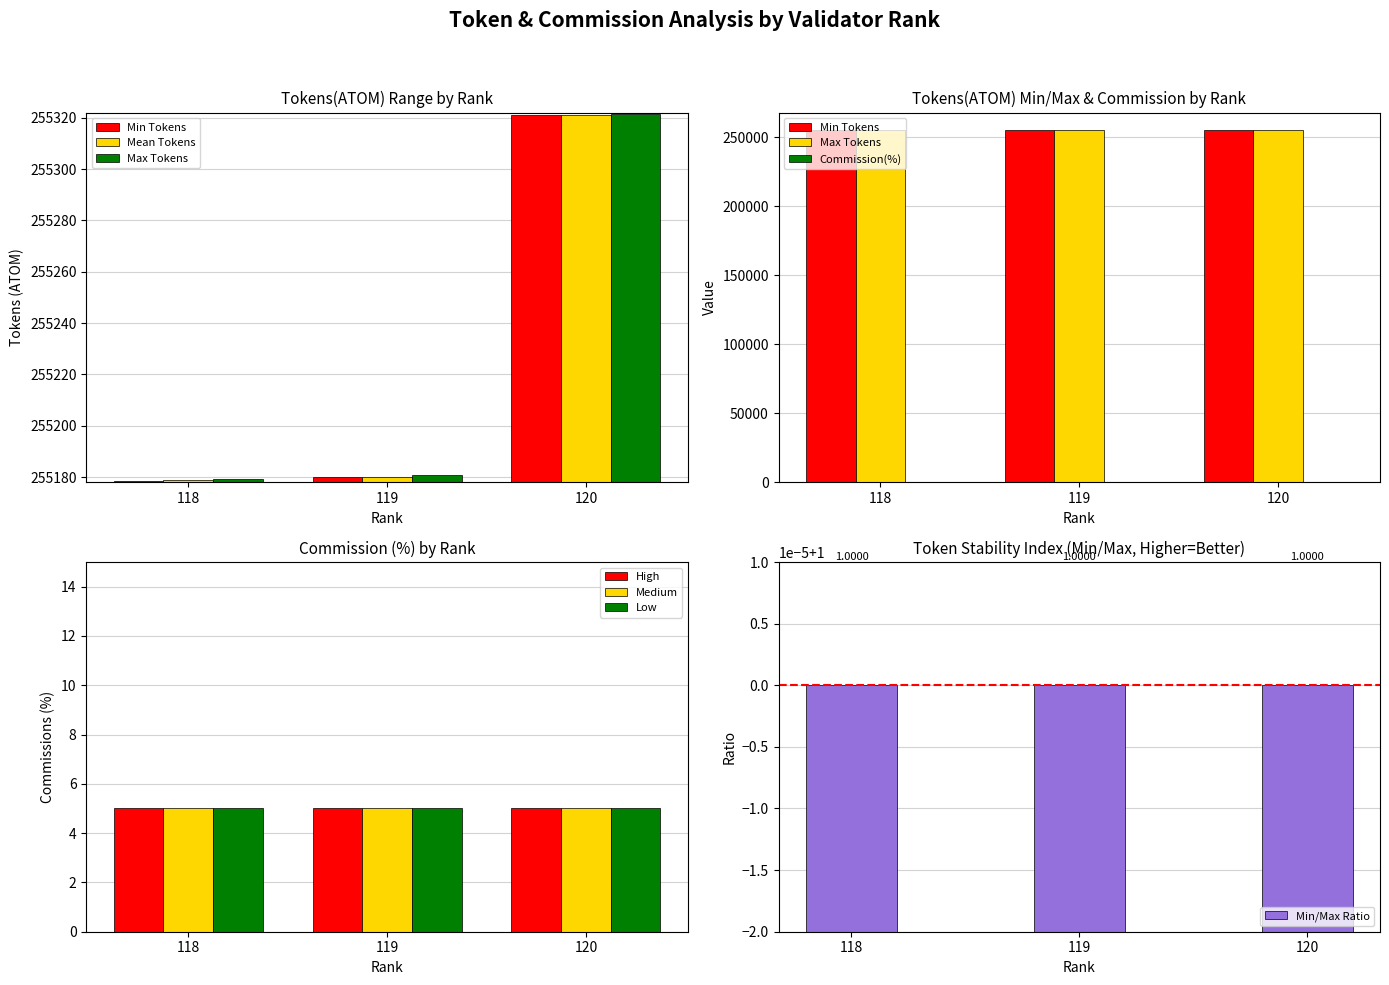

How many bars are there in each group?

3